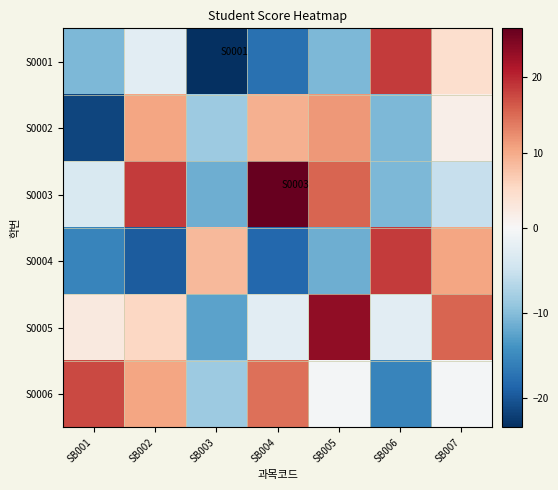

Which series has the widest spread of values?

S0001